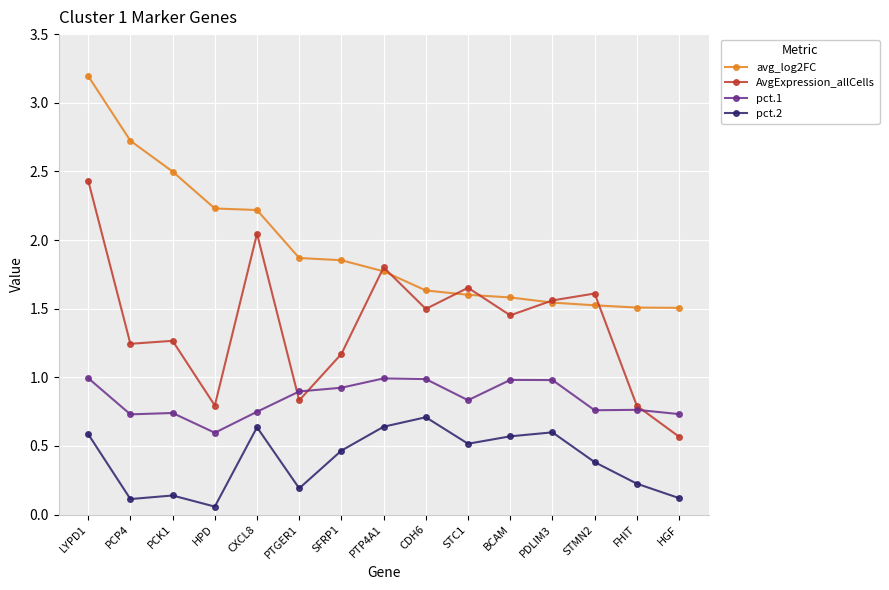

Is this an area chart (filled region under the line)?

No